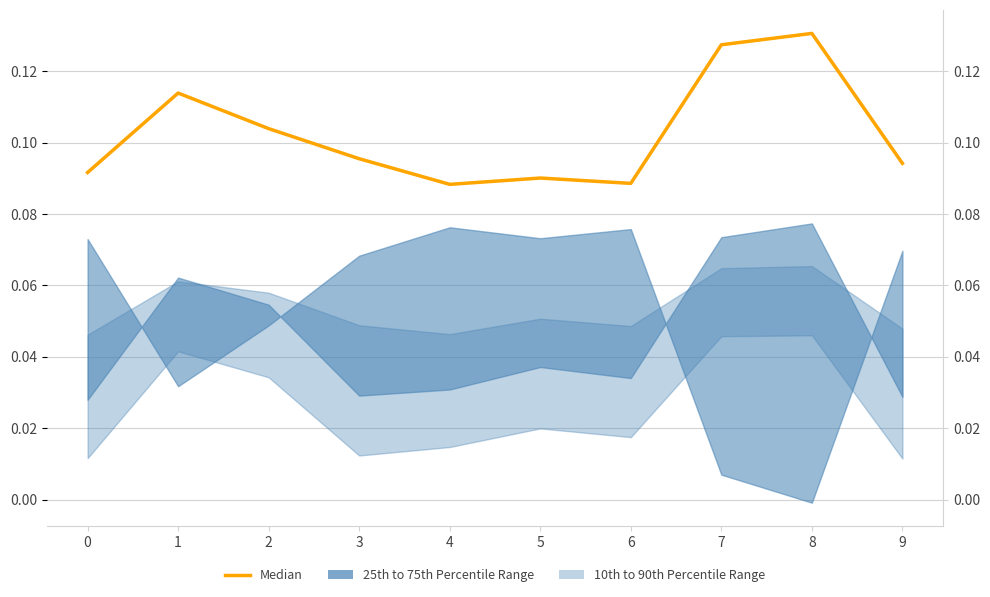

Which has a higher value, 1 or 4?

1